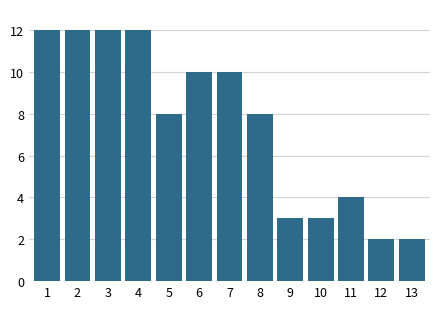

Reading left to right, list all the values displayed in this chart.

1=12	2=12	3=12	4=12	5=8	6=10	7=10	8=8	9=3	10=3	11=4	12=2	13=2